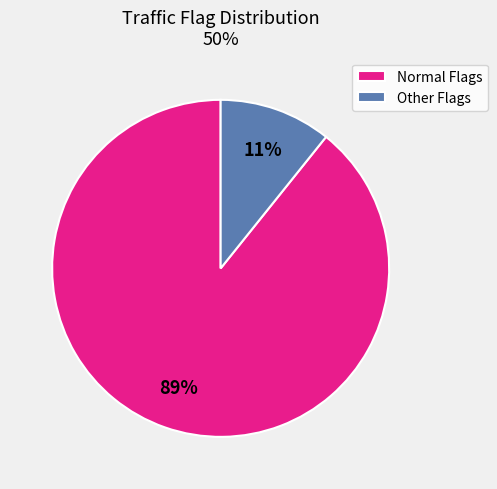

Which slice is the largest?

Normal Flags